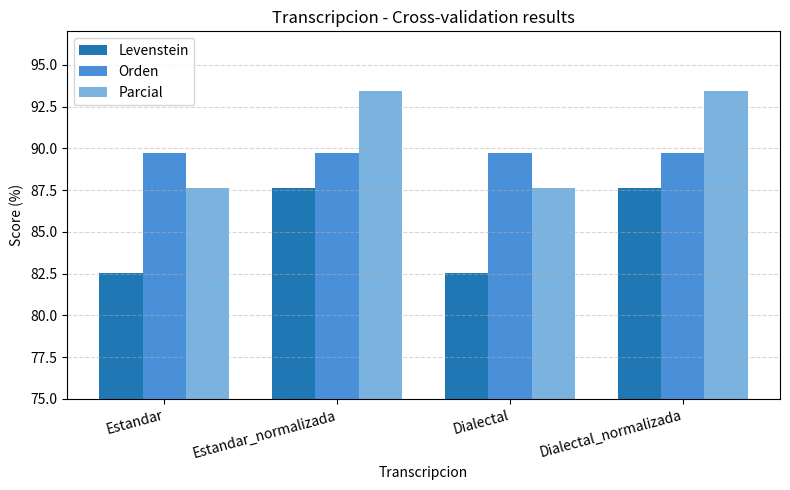

What is the total value across all series at Dialectal?

259.9